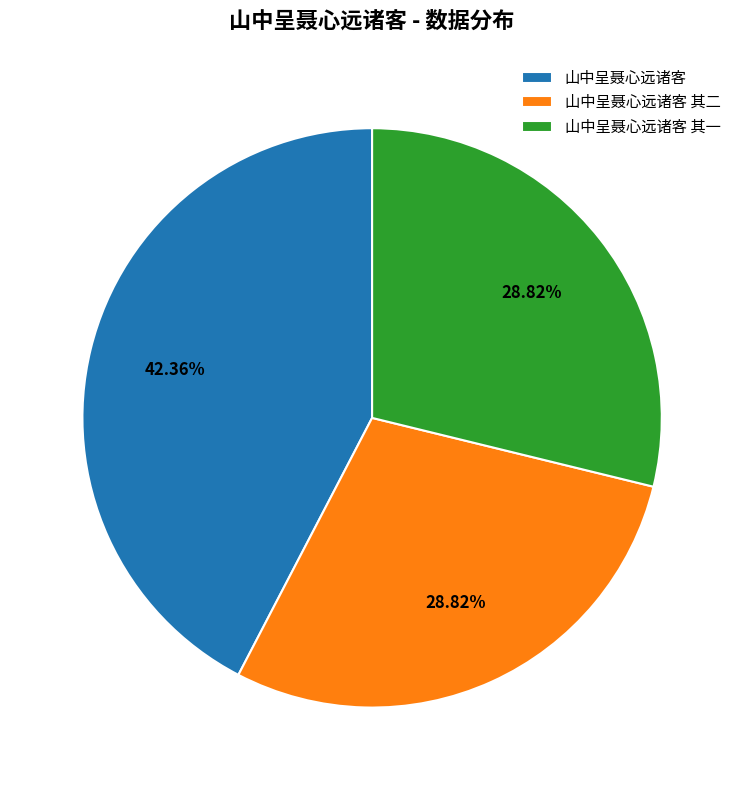

What is the largest slice in the pie chart?

山中呈聂心远诸客